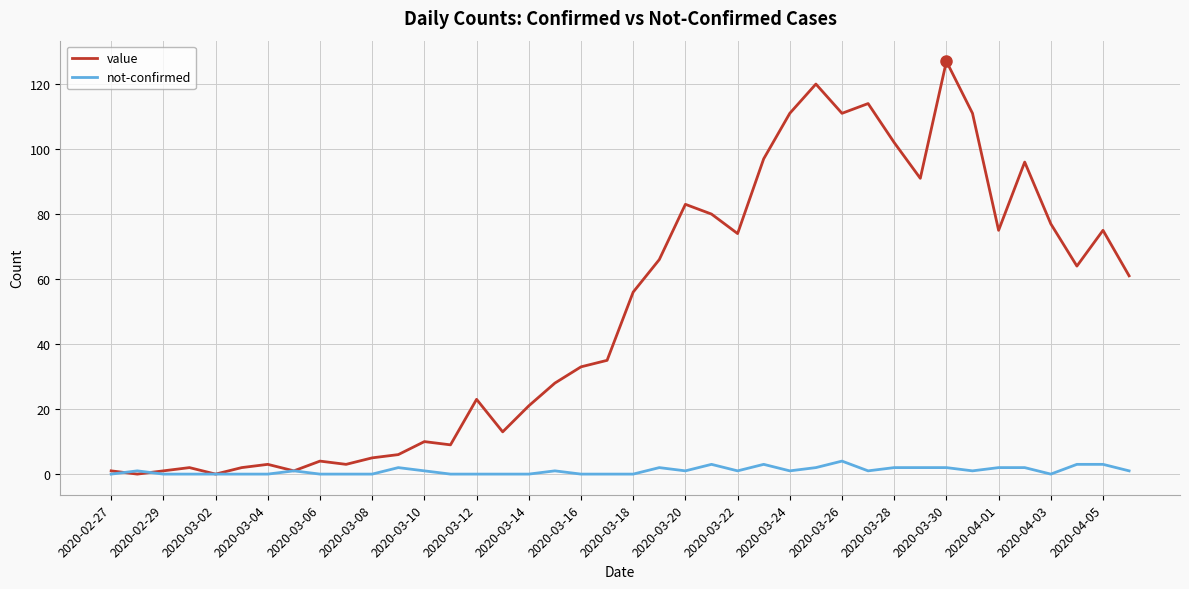

List the series in order of their peak value, lowest first.

not-confirmed, value